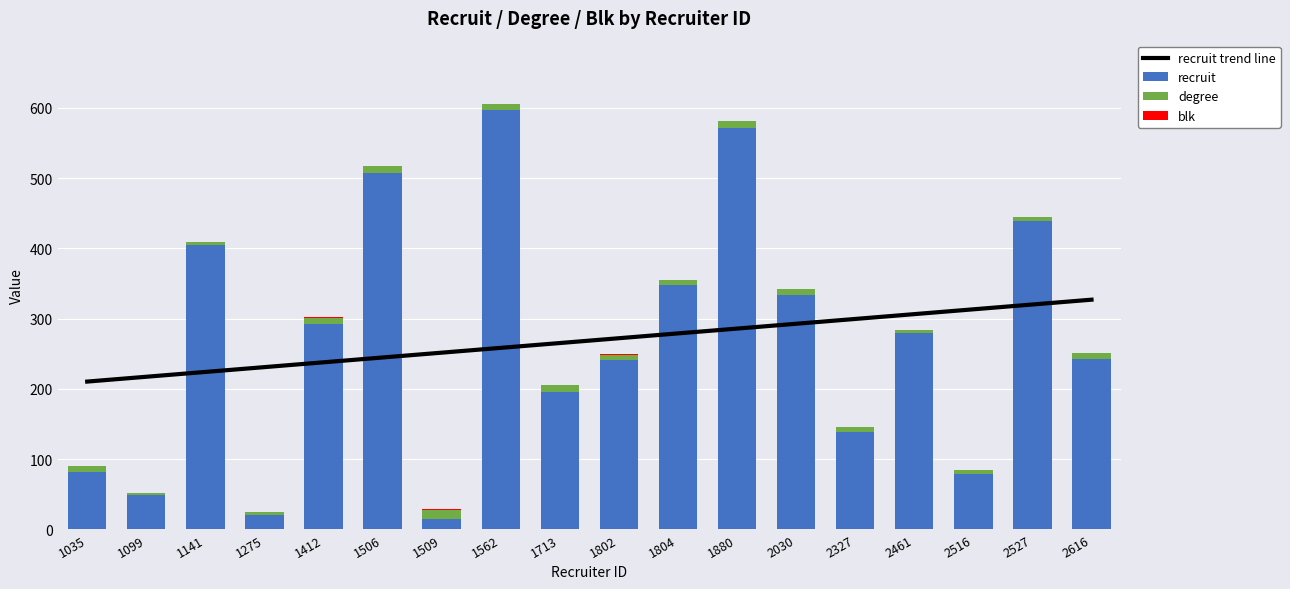

What value does the degree series have at 1880?

10.0